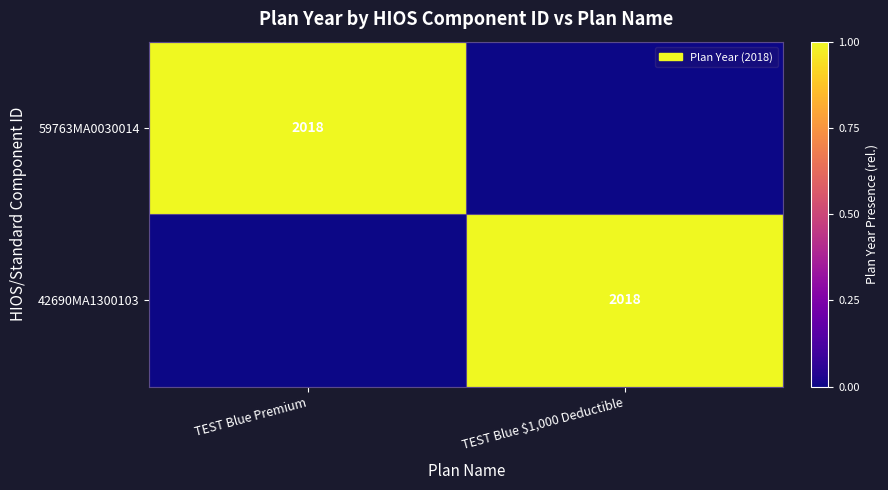

The 59763MA0030014 series shows 3214 at TEST Blue Premium. True or false?

False